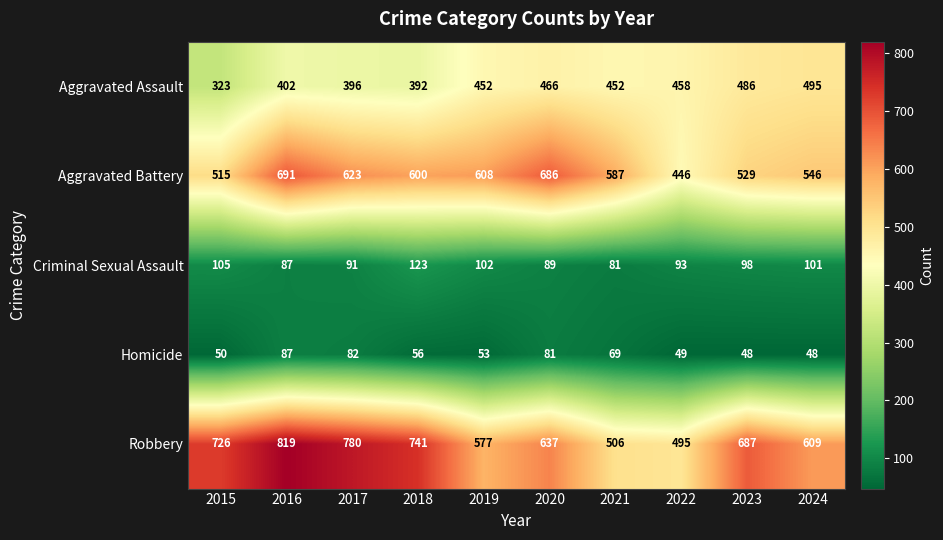

Which series has the largest total across all categories?

Robbery